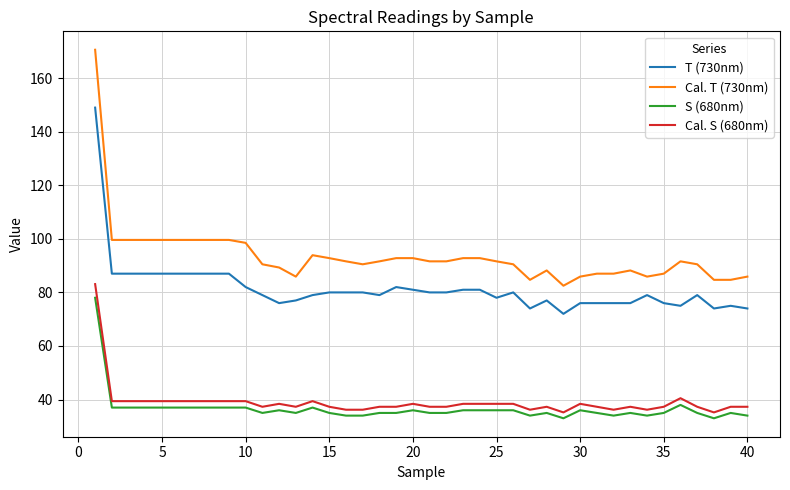

Which series has the largest range (max minus min)?

Cal. T (730nm)